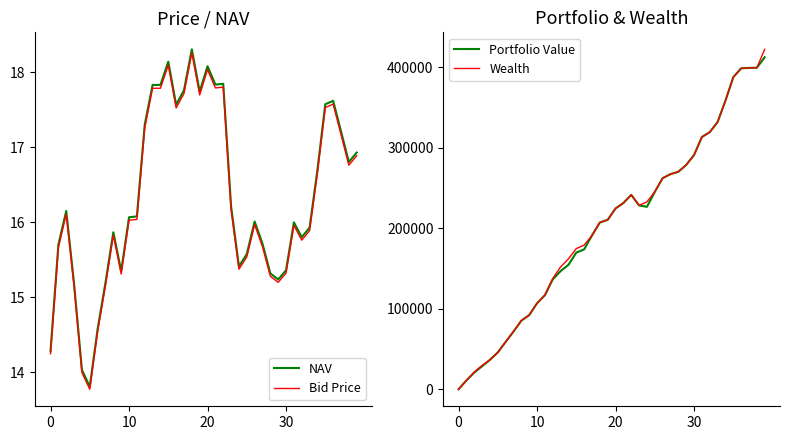

What is the maximum value for Portfolio Value?

412244.2